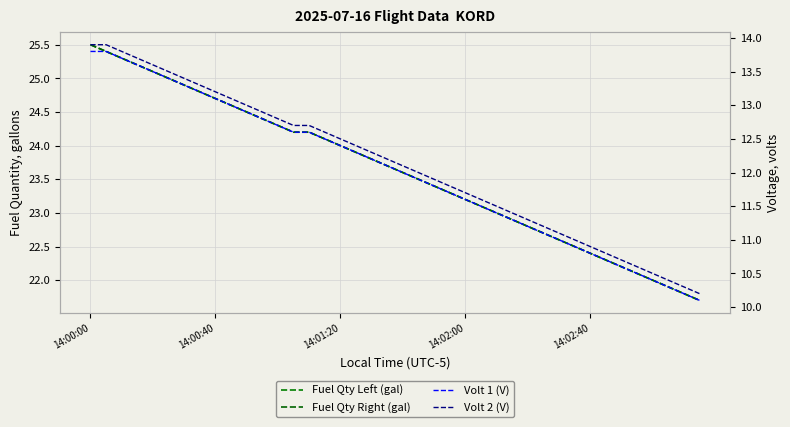

True or false: volt2 and fqtyr intersect in this chart.

False